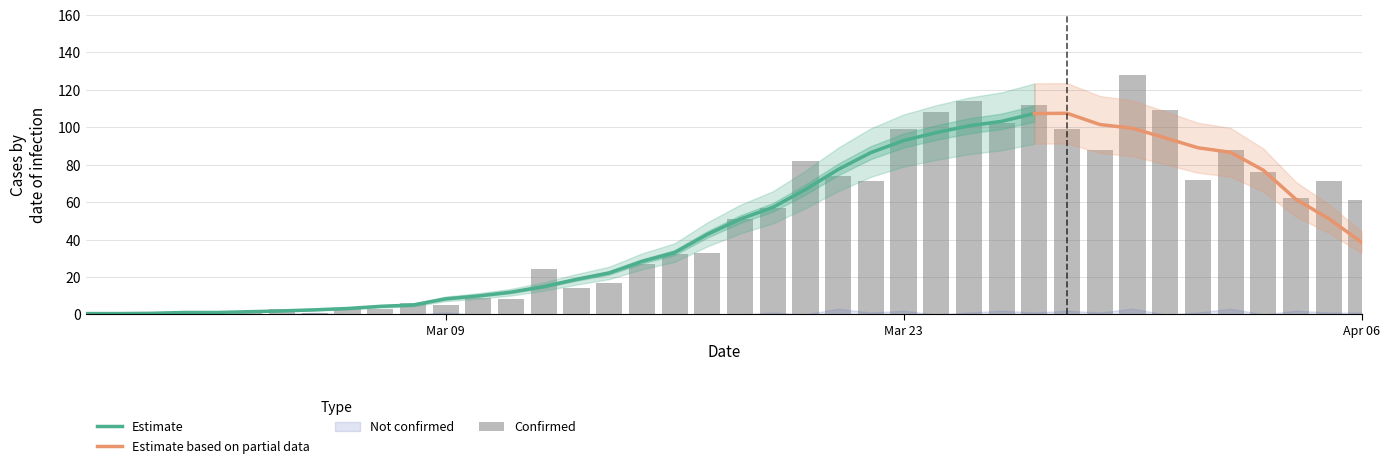

What is the maximum value for Estimate?

107.3